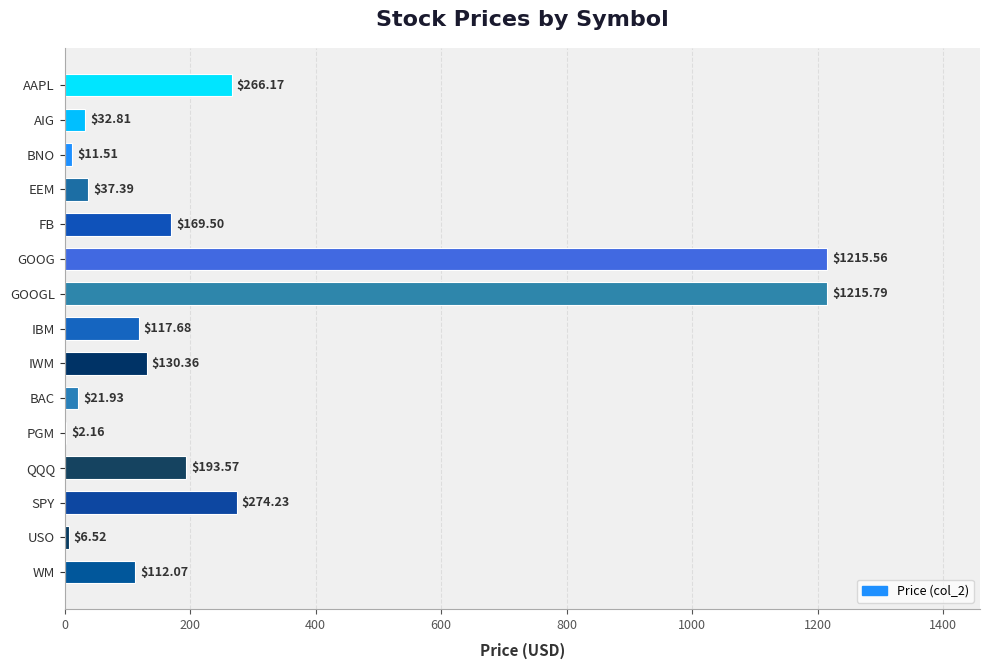

What is the sum of the values at AAPL and GOOGL?

1482.0